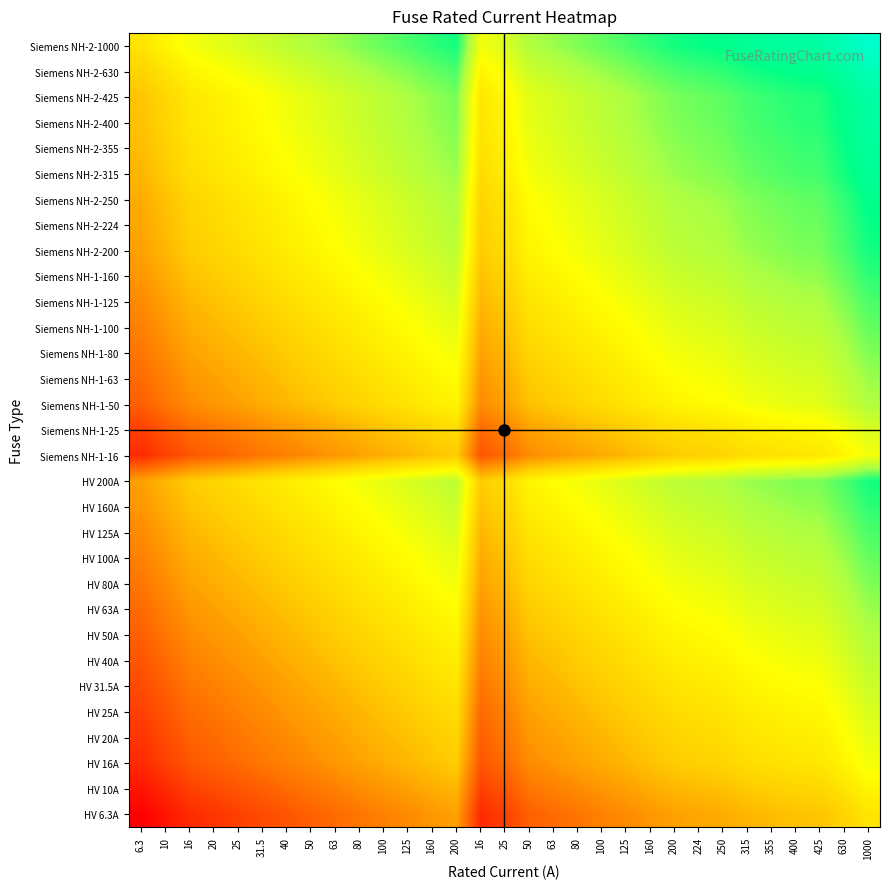

List the series in order of their peak value, lowest first.

HV 6.3A, HV 10A, HV 16A, Siemens NH-1-16, HV 20A, HV 25A, Siemens NH-1-25, HV 31.5A, HV 40A, HV 50A, Siemens NH-1-50, HV 63A, Siemens NH-1-63, HV 80A, Siemens NH-1-80, HV 100A, Siemens NH-1-100, HV 125A, Siemens NH-1-125, HV 160A, Siemens NH-1-160, HV 200A, Siemens NH-2-200, Siemens NH-2-224, Siemens NH-2-250, Siemens NH-2-315, Siemens NH-2-355, Siemens NH-2-400, Siemens NH-2-425, Siemens NH-2-630, Siemens NH-2-1000